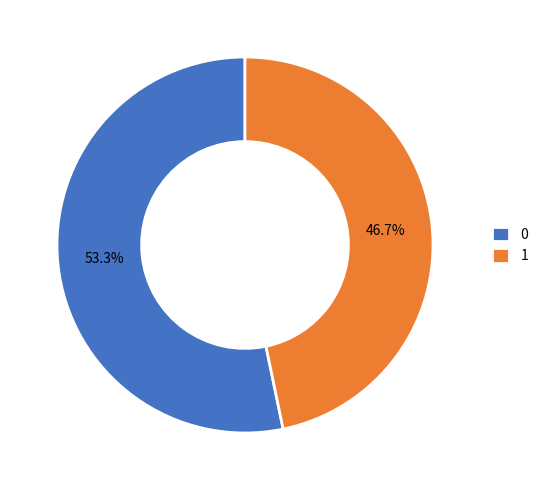

Count the number of slices in the pie.

2